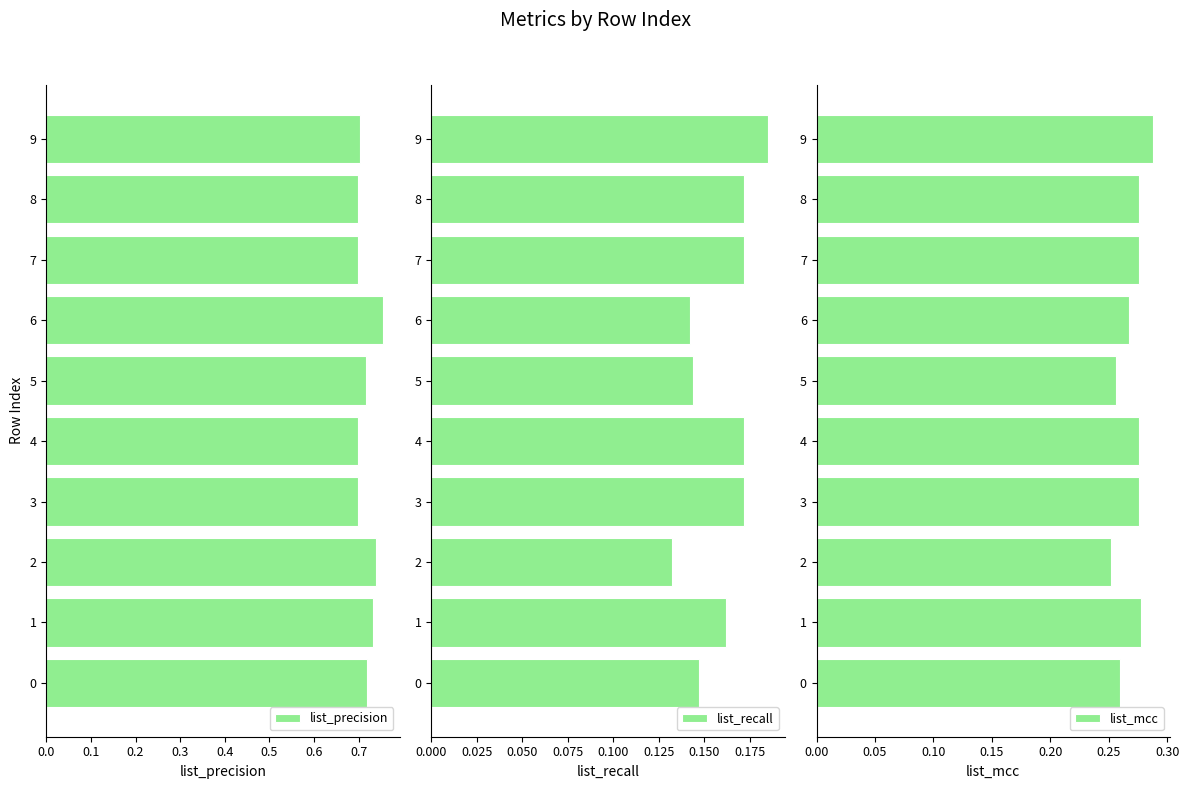

What are all the series names shown in the legend?

list_precision, list_recall, list_mcc